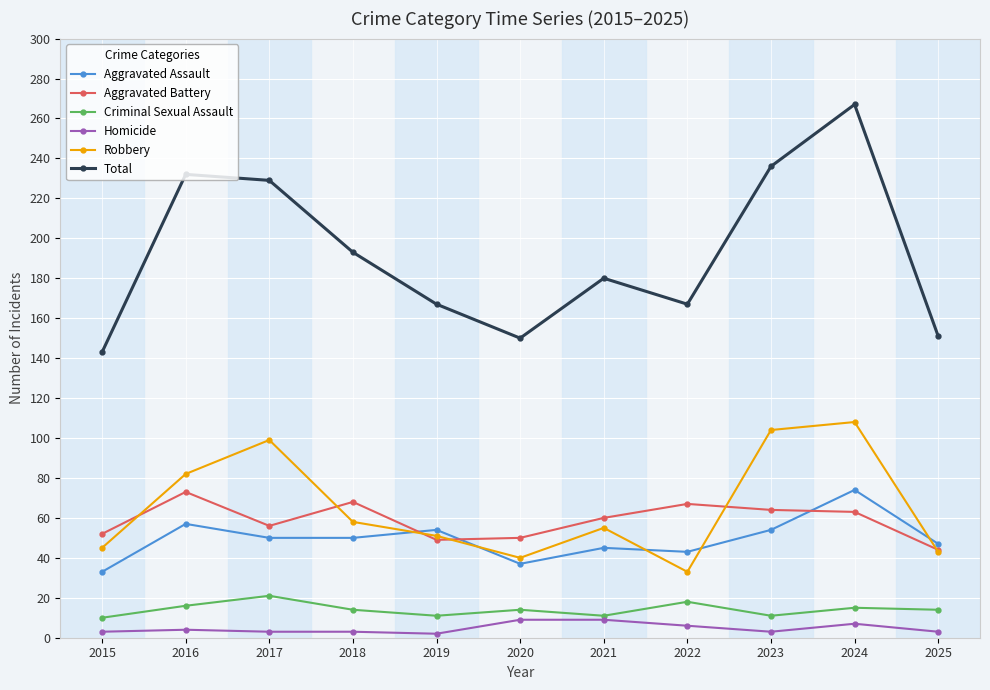

What is the smallest value displayed?

2